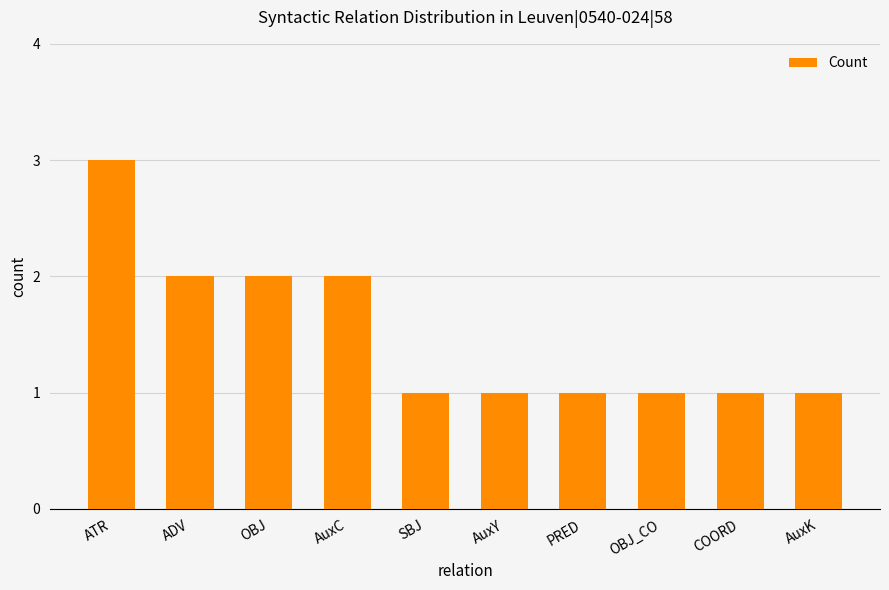

What value does the data have at PRED?

1